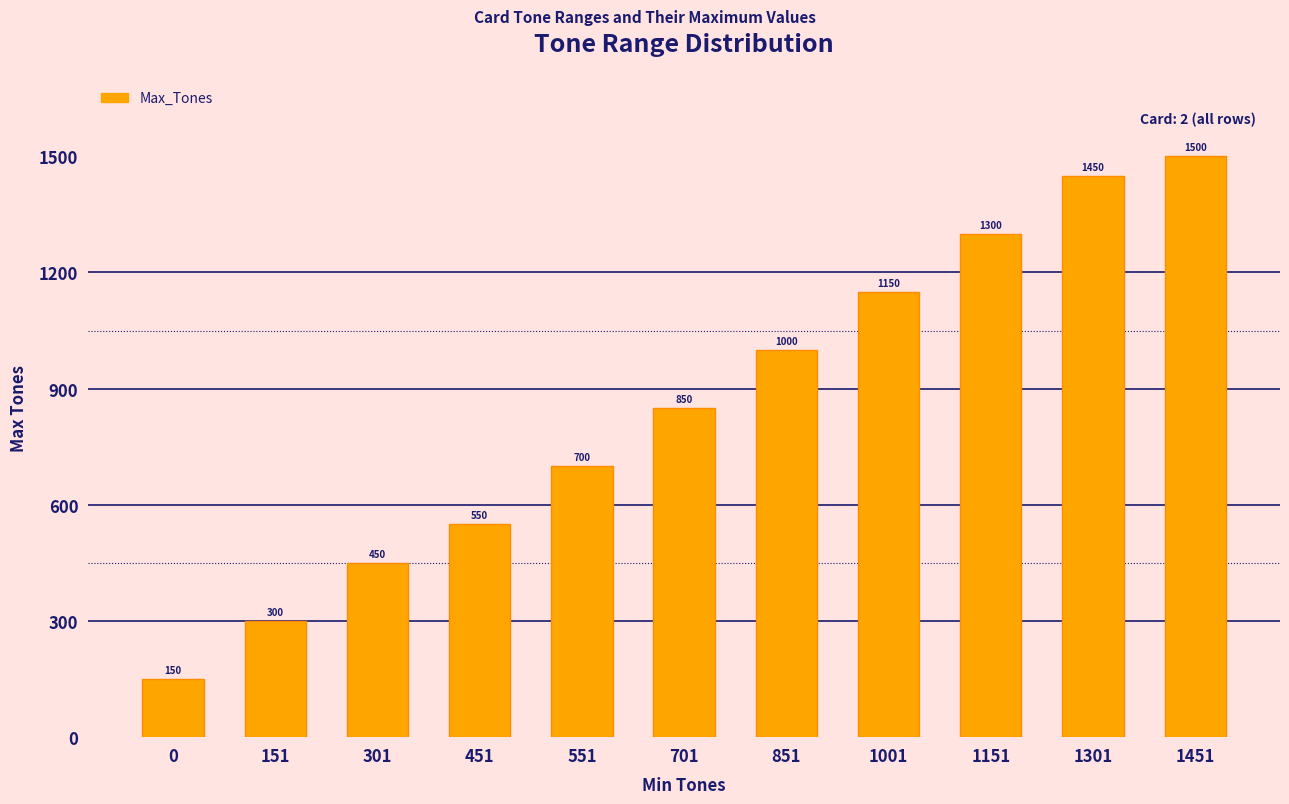

Read the value at 551.

700